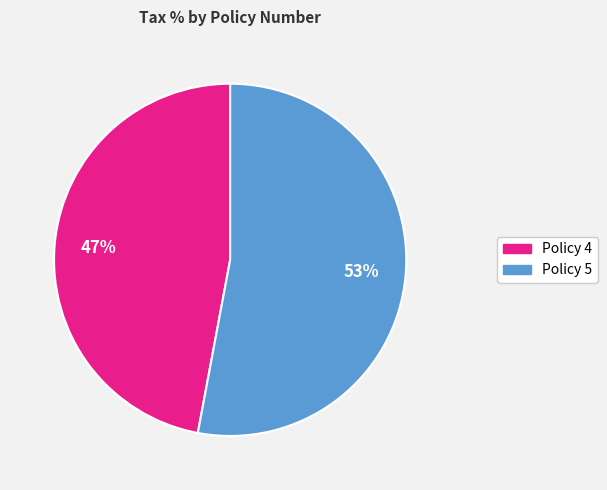

To the nearest percent, what portion does Policy 4 represent?

47%